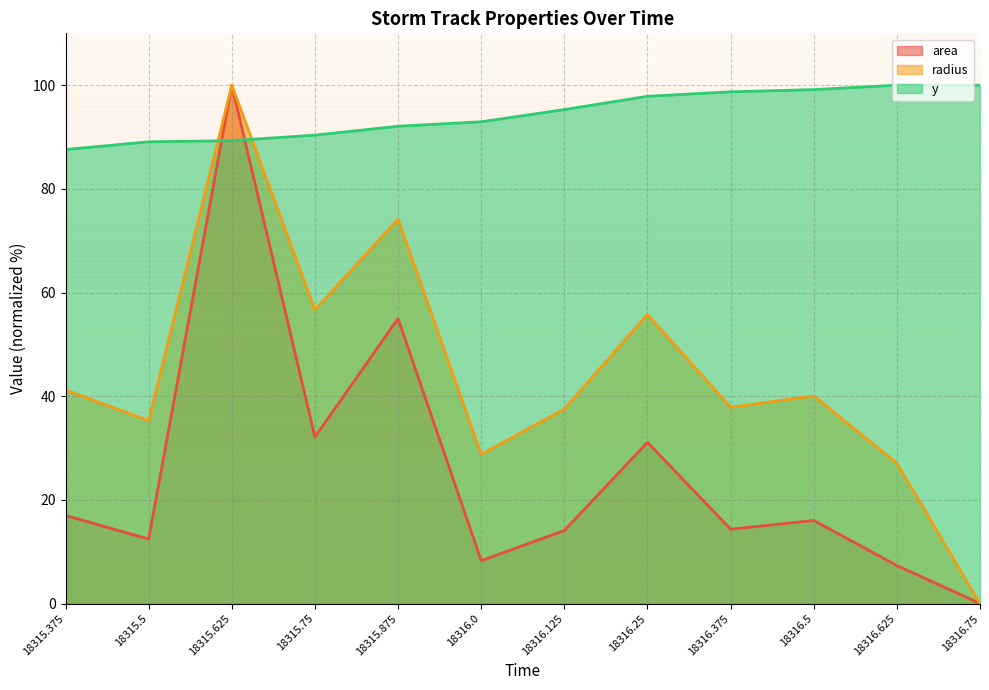

Count the number of data series in this chart.

3